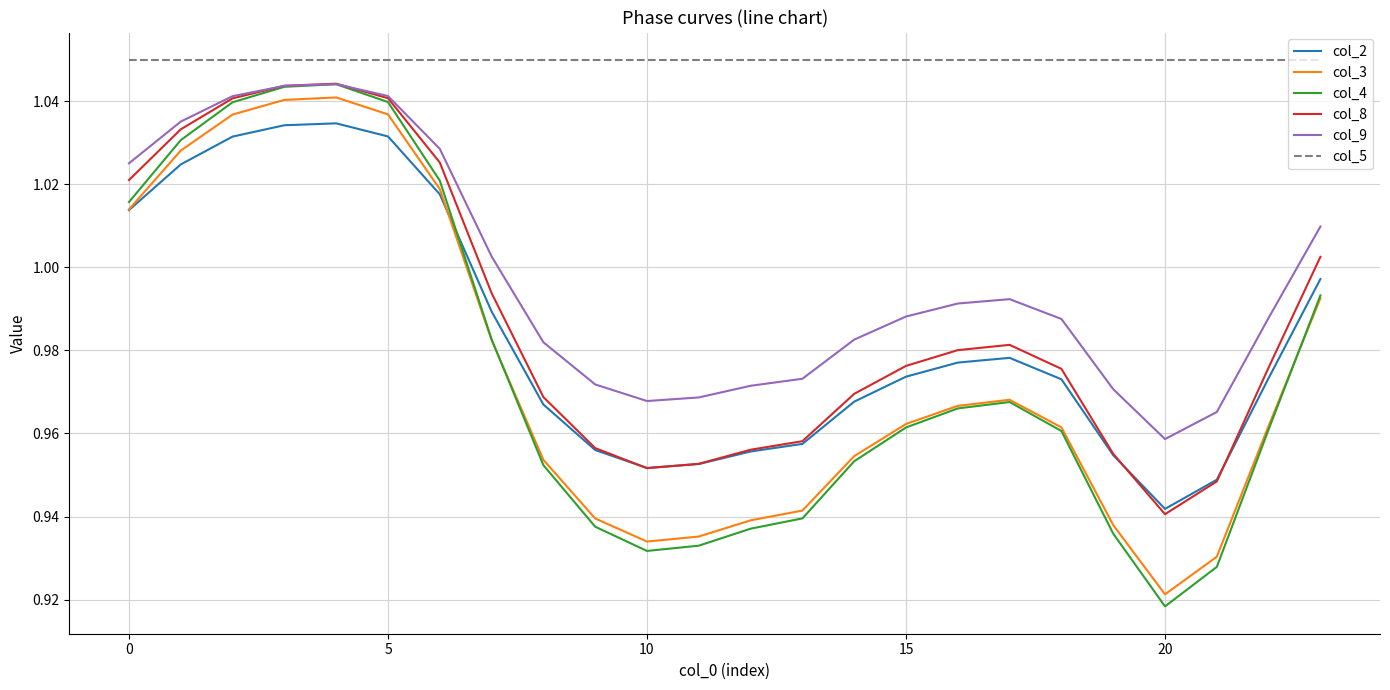

Which series has the widest spread of values?

col_4